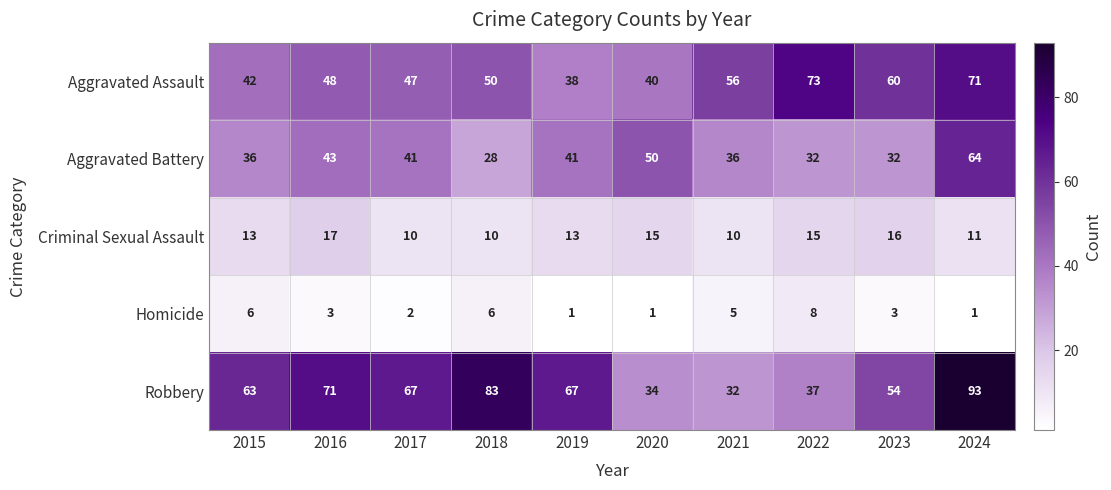

Rank the series by their maximum value, from lowest to highest.

Homicide, Criminal Sexual Assault, Aggravated Battery, Aggravated Assault, Robbery